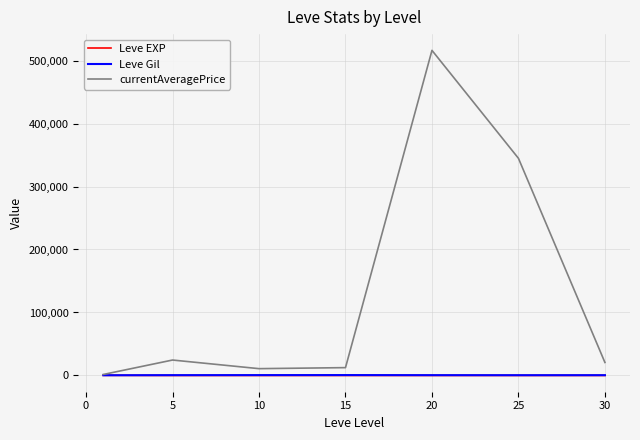

How many lines are shown in the chart?

3